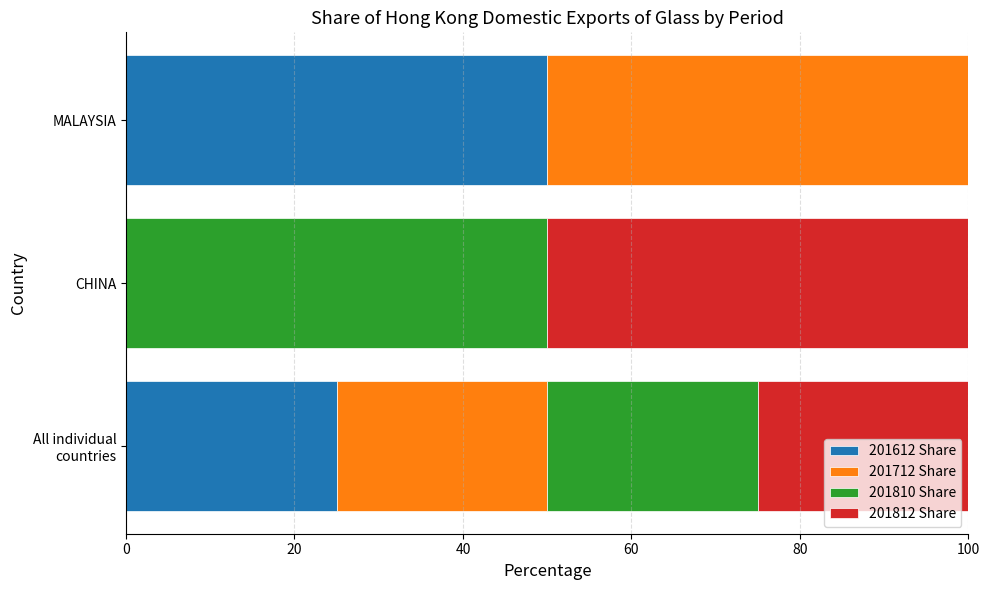

The value of 201612 Share at MALAYSIA is 50. True or false?

True